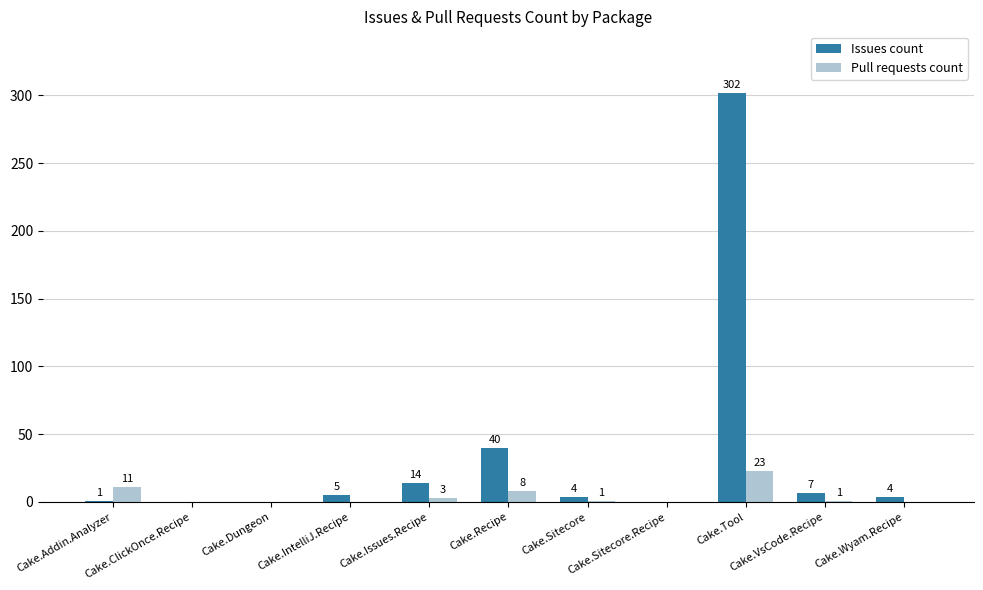

Reading left to right, extract all data points from this chart.

Issues count: 1	0	0	5	14	40	4	0	302	7	4
Pull requests count: 11	0	0	0	3	8	1	0	23	1	0